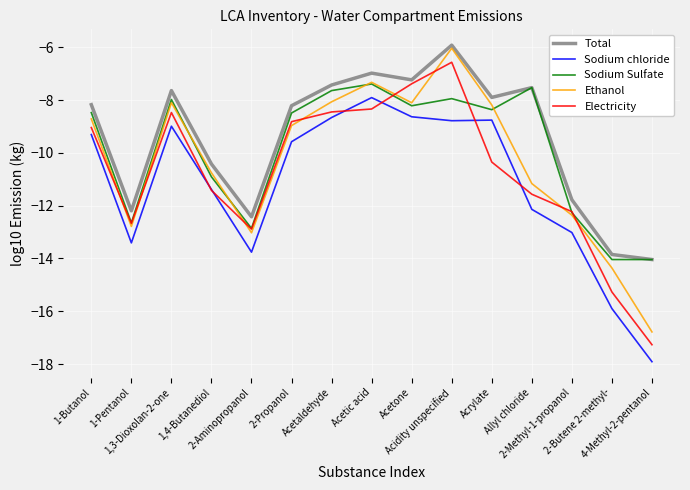

What is the average value of the Sodium Sulfate series?

-9.9